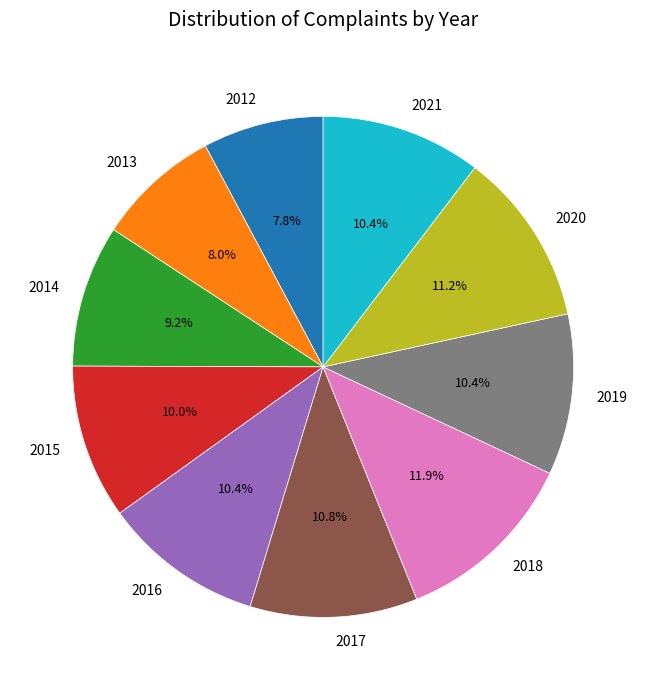

Count the number of slices in the pie.

10